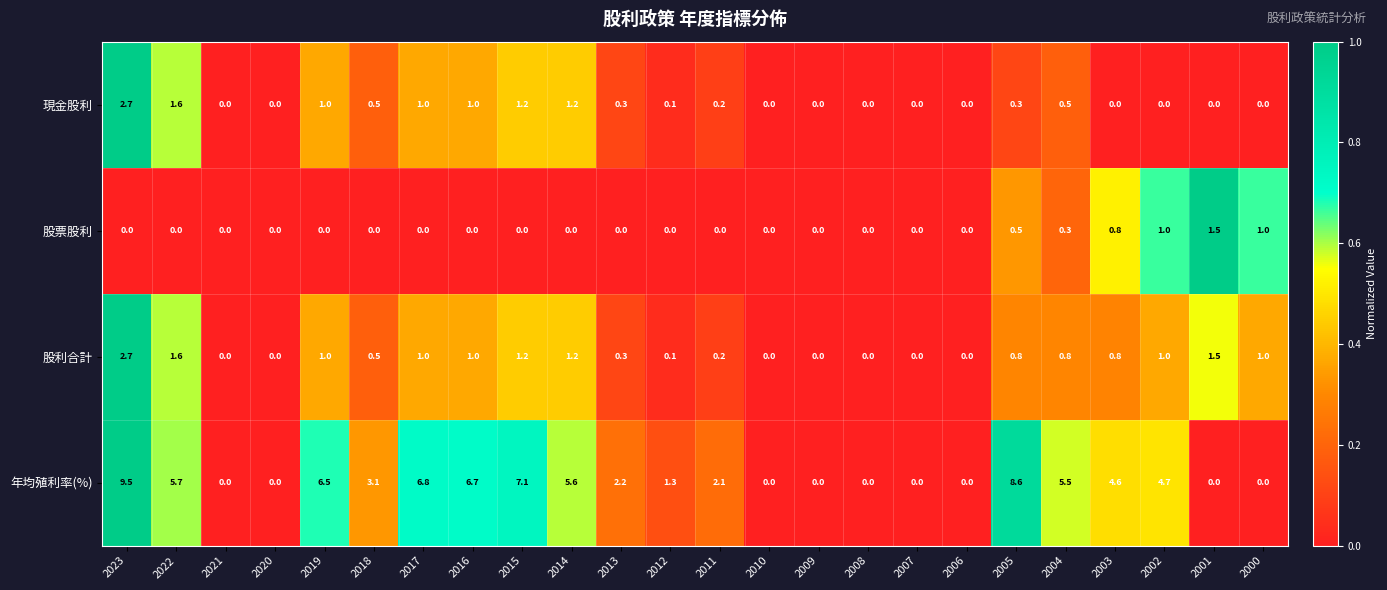

Read the 年均殖利率(%) value at 2004.

5.5